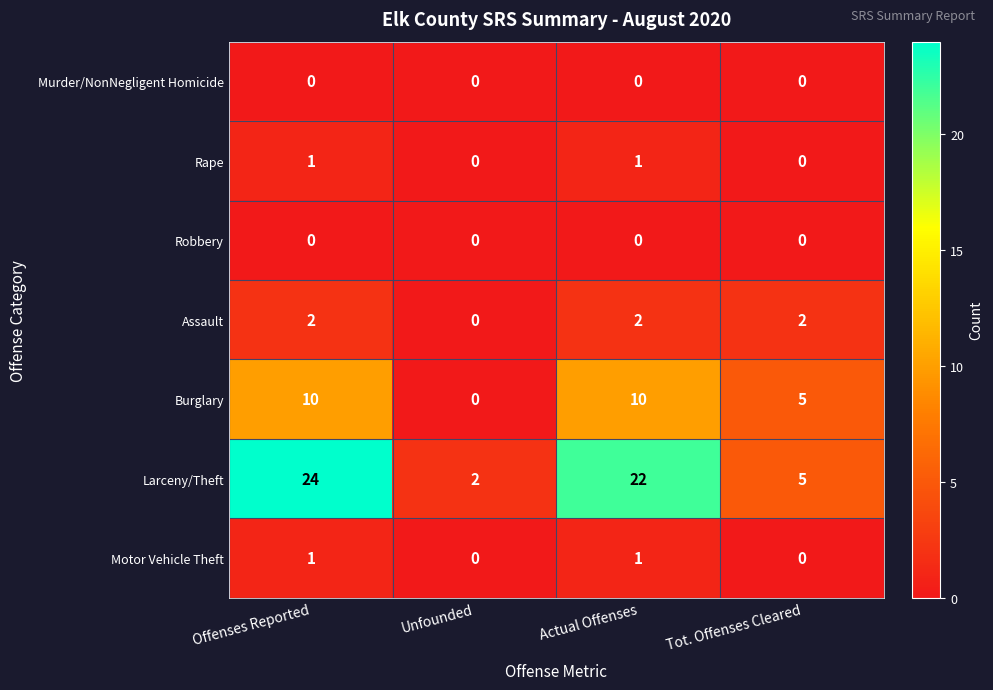

Which series has the largest range (max minus min)?

Larceny/Theft